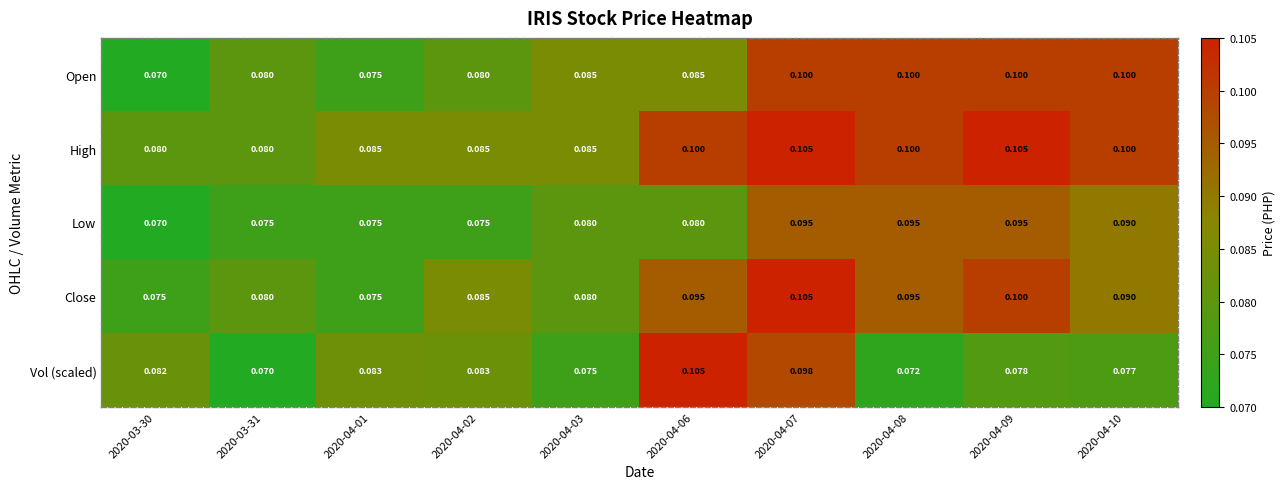

Which series has the largest total across all categories?

High